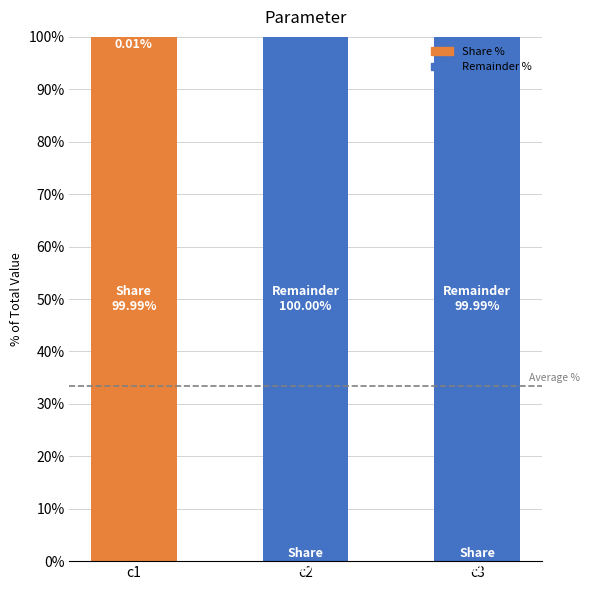

At which label does Share % reach its peak?

c1